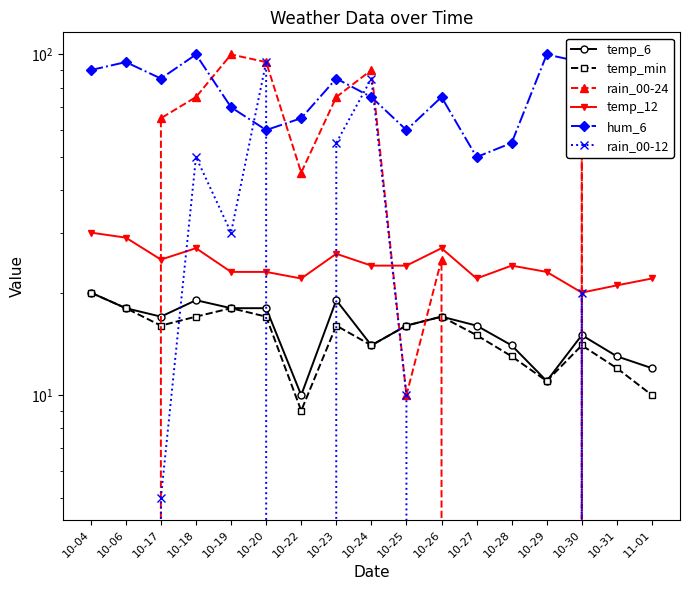

Which label corresponds to the largest value in the chart?

10-19